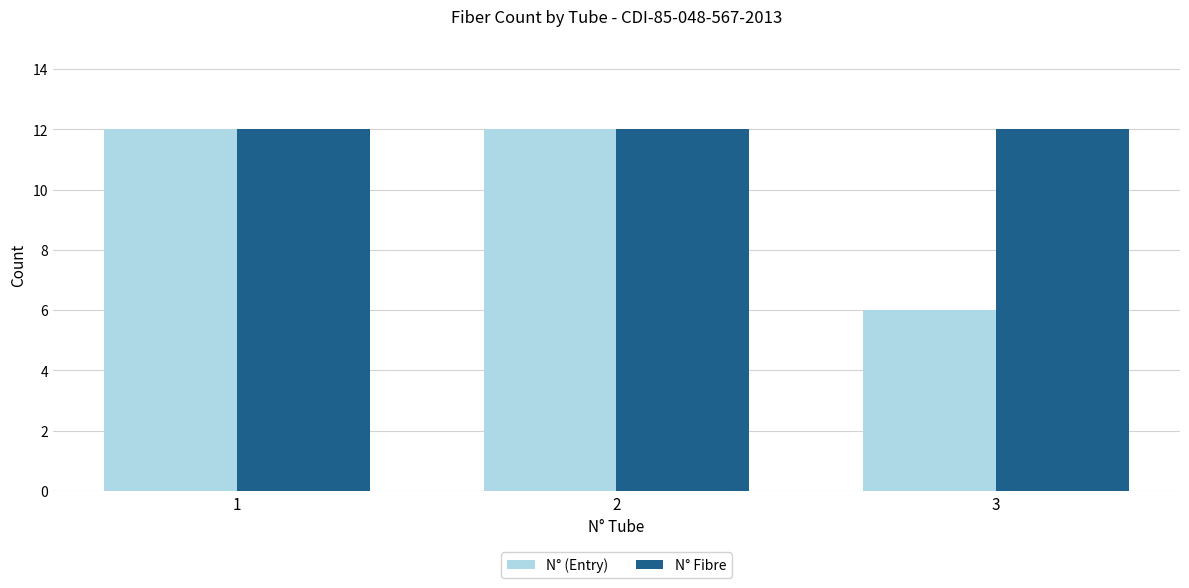

Reading left to right, extract all data points from this chart.

N° (Entry): 12	12	6
N° Fibre: 12	12	12